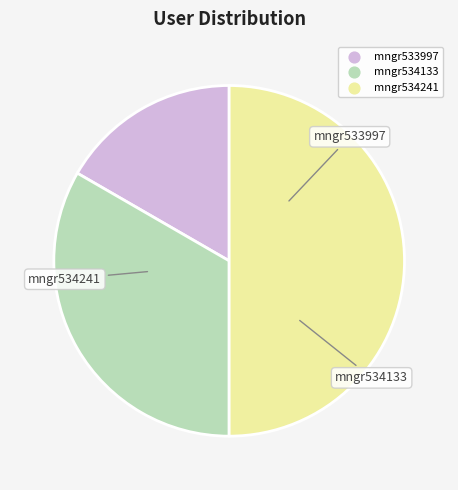

How many segments does this pie chart have?

3